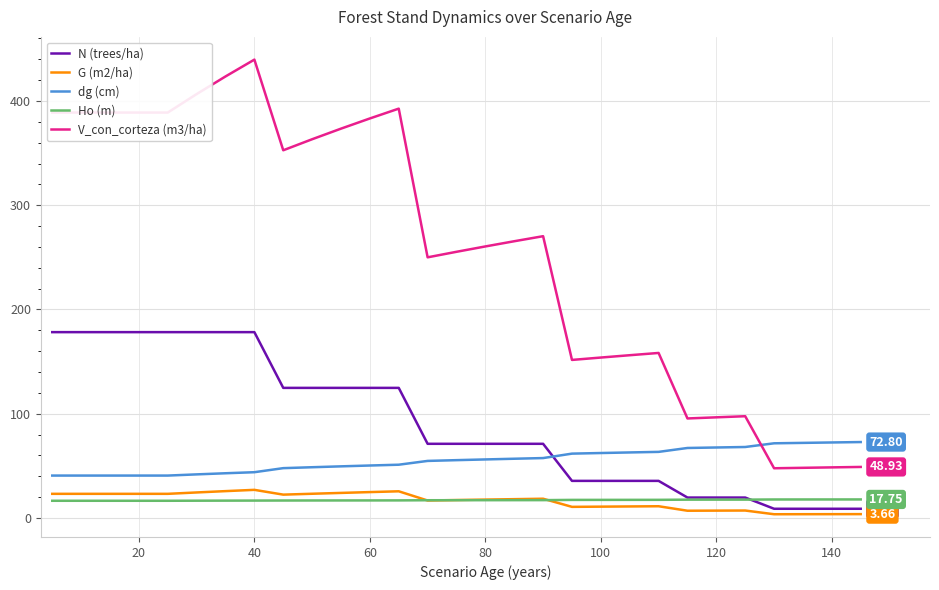

What is the difference between the maximum and minimum values in the Ho (m) series?

1.3